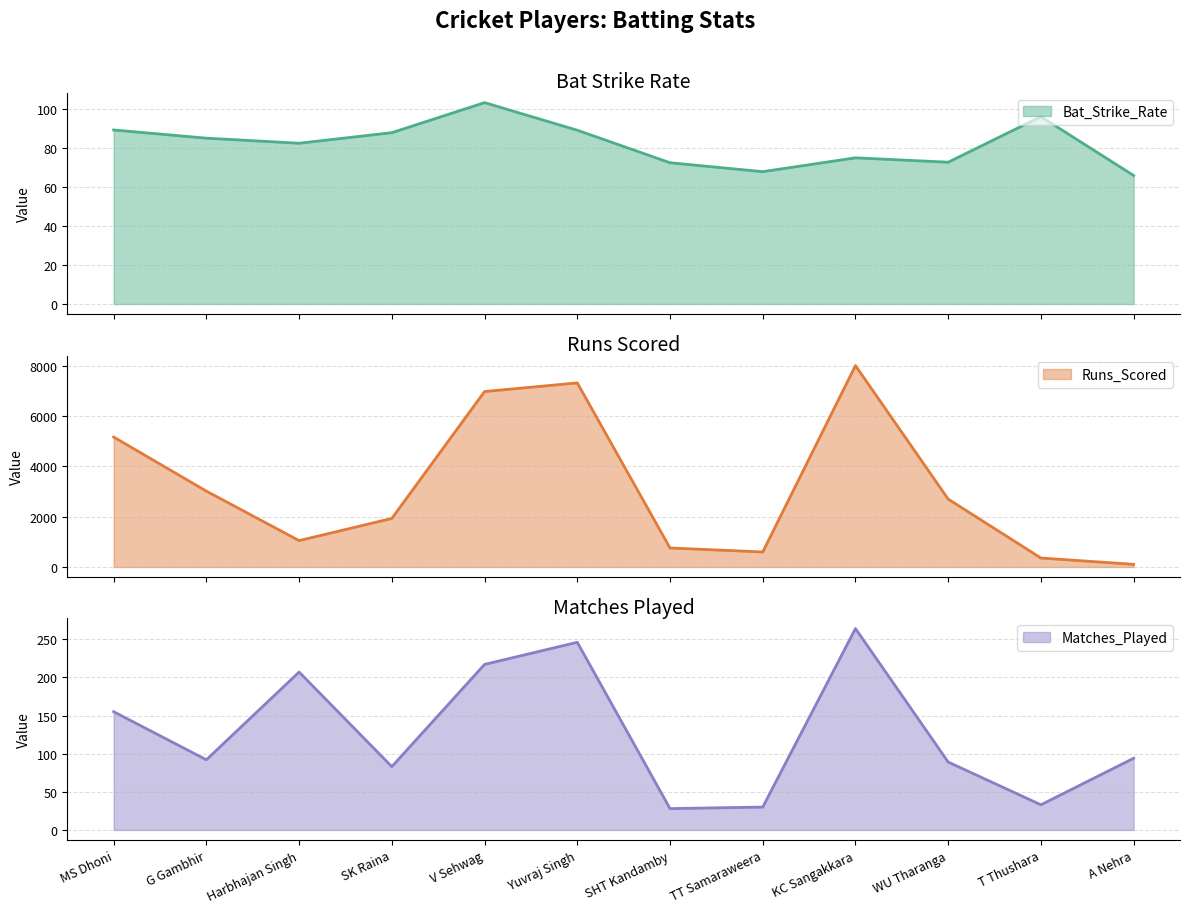

True or false: Runs_Scored and Bat_Strike_Rate intersect in this chart.

False